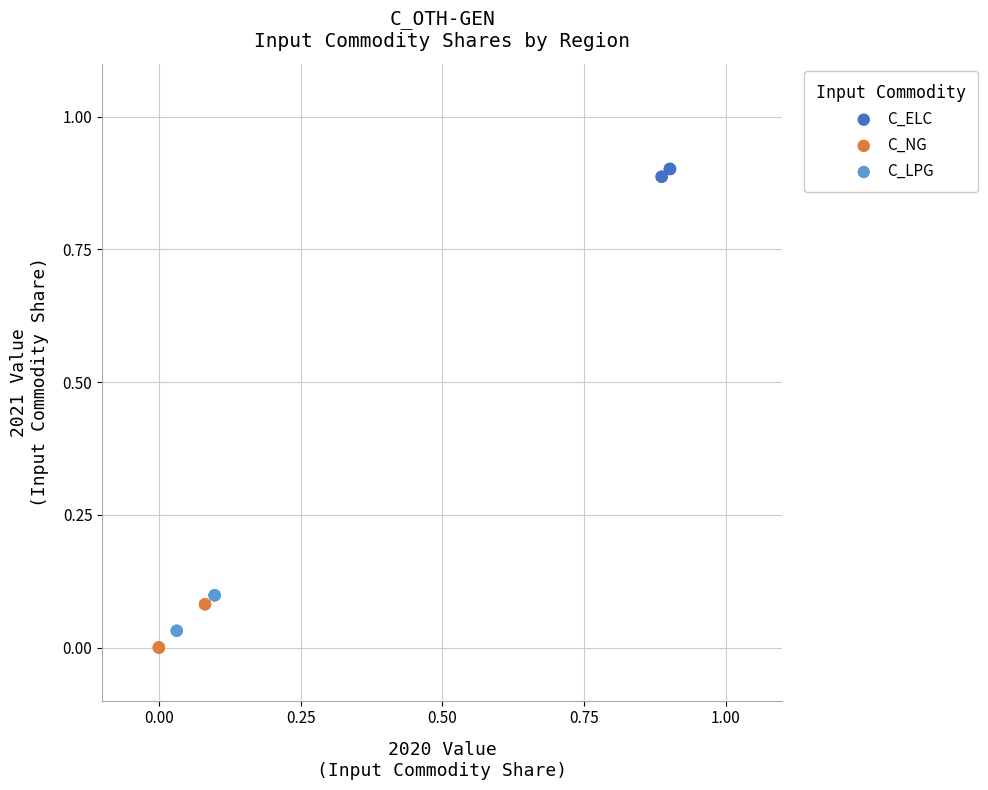

Which series has the largest Y range (max minus min)?

C_NG